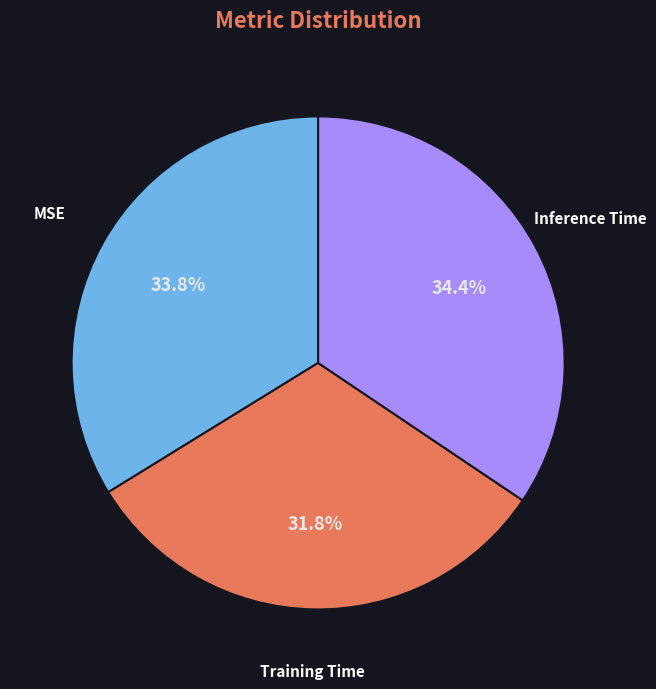

Does any single category account for the majority?

No